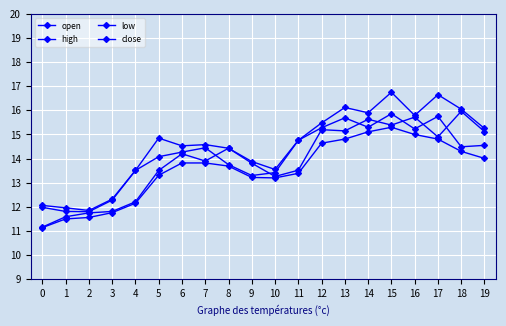

In low, how many points are lower than both neighbors (excluding endpoints)?

1